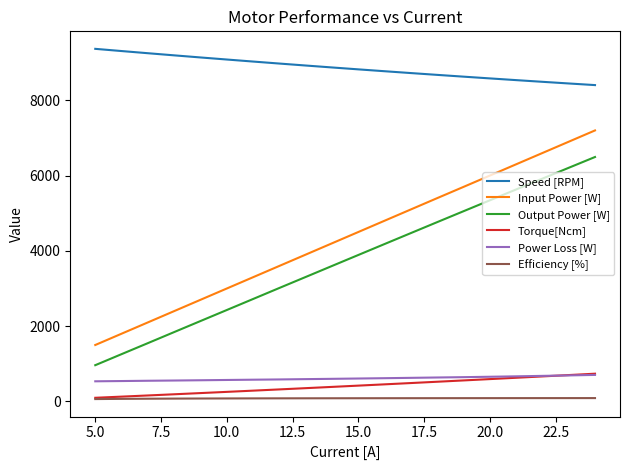

What is the greatest value displayed?

9364.0